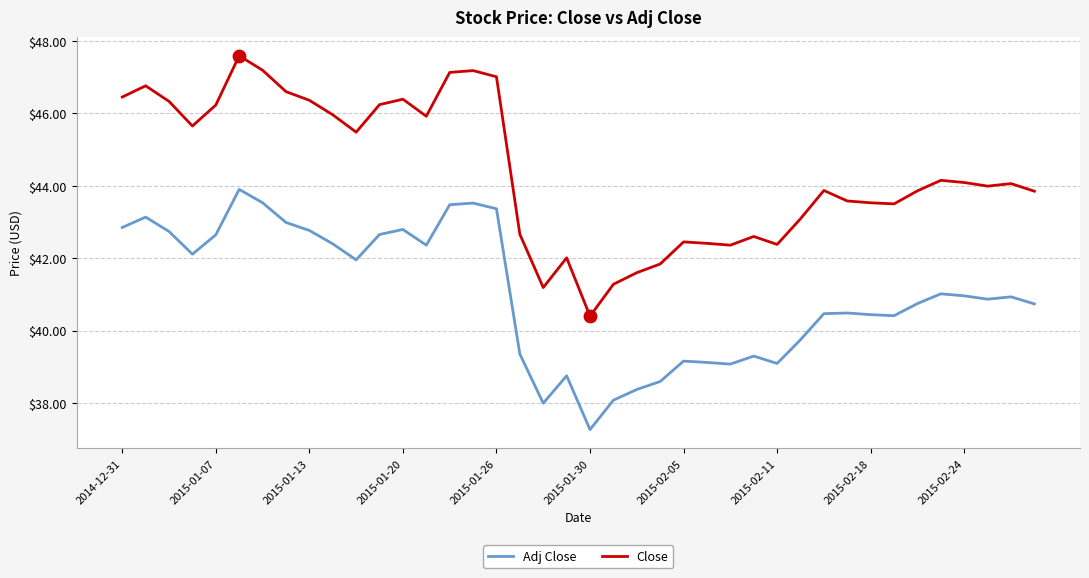

Which series has the largest total across all categories?

Close